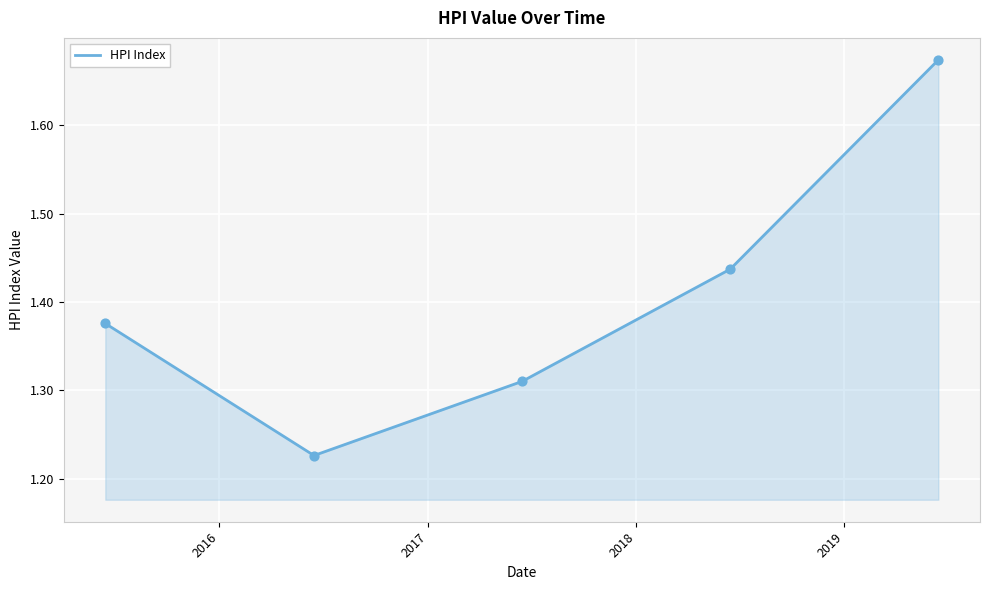

True or false: the data has more than 1 interior local peaks.

False